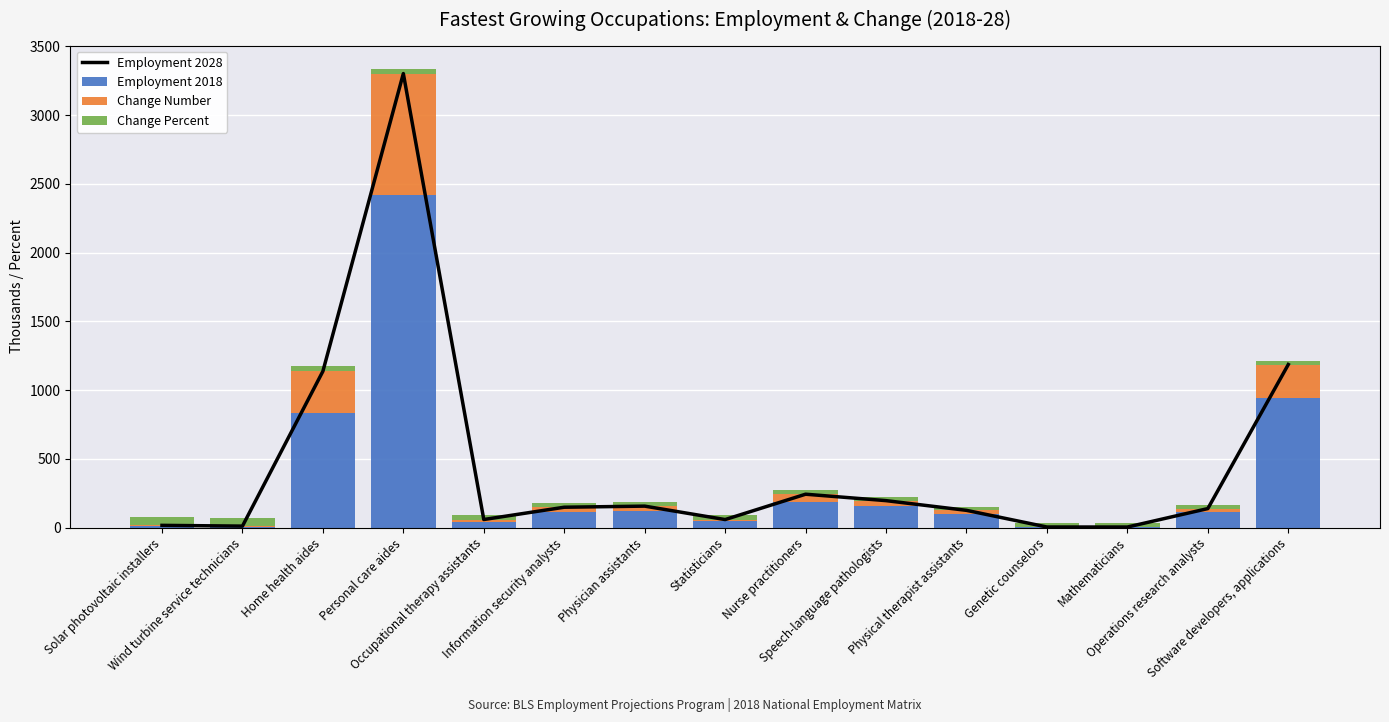

Which series has the largest total across all categories?

Employment 2028